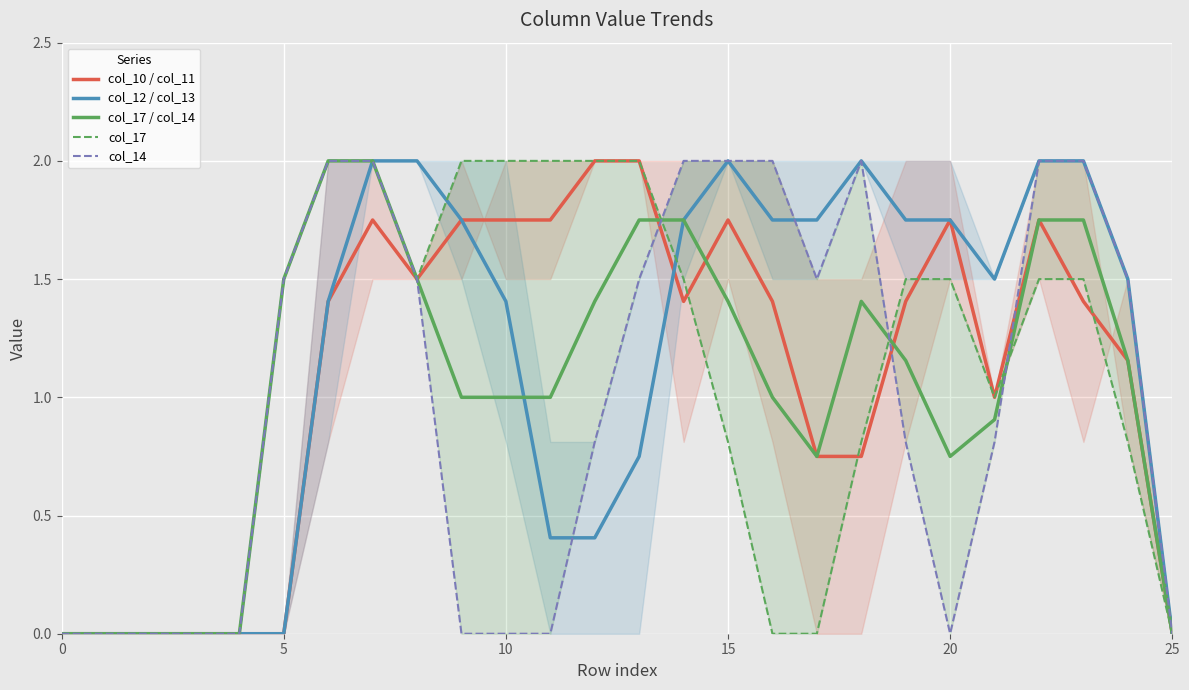

How many intersections are there between col_17 / col_14 and col_12 / col_13?

1